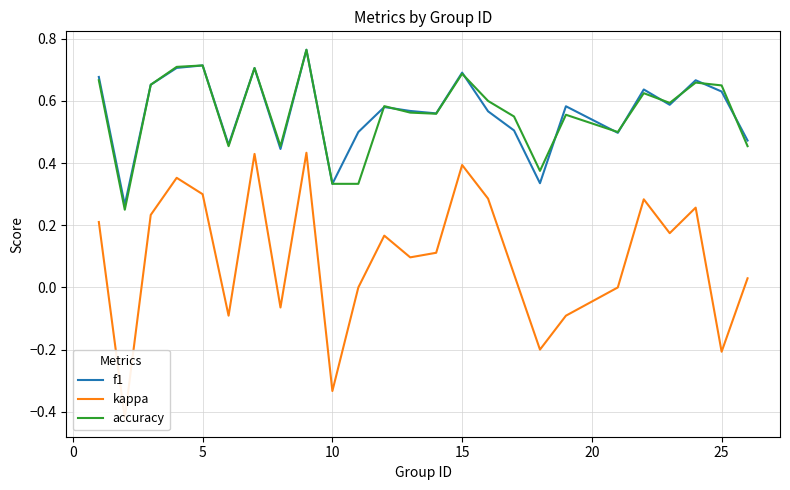

What is the value of the f1 point at the 6th from the left?

0.5